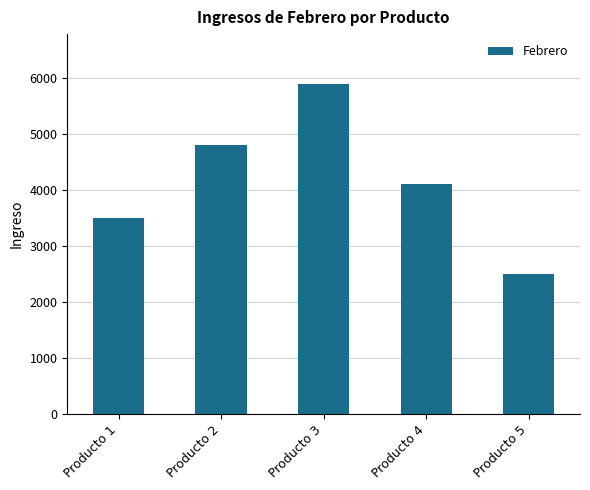

What is the ratio of the value at Producto 1 to the value at Producto 3?

0.6